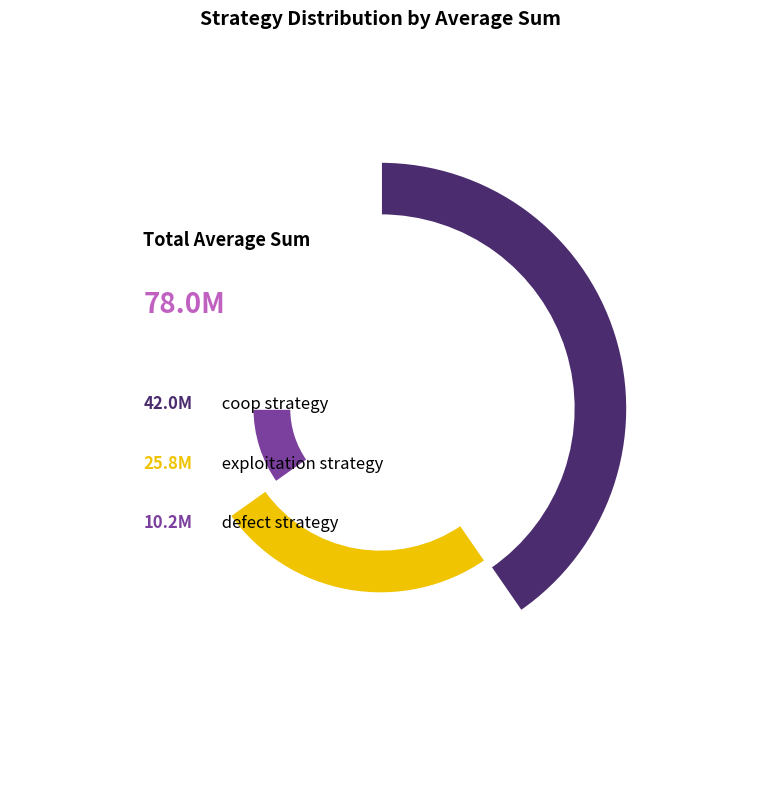

The coop slice represents 54% of the pie. True or false?

True